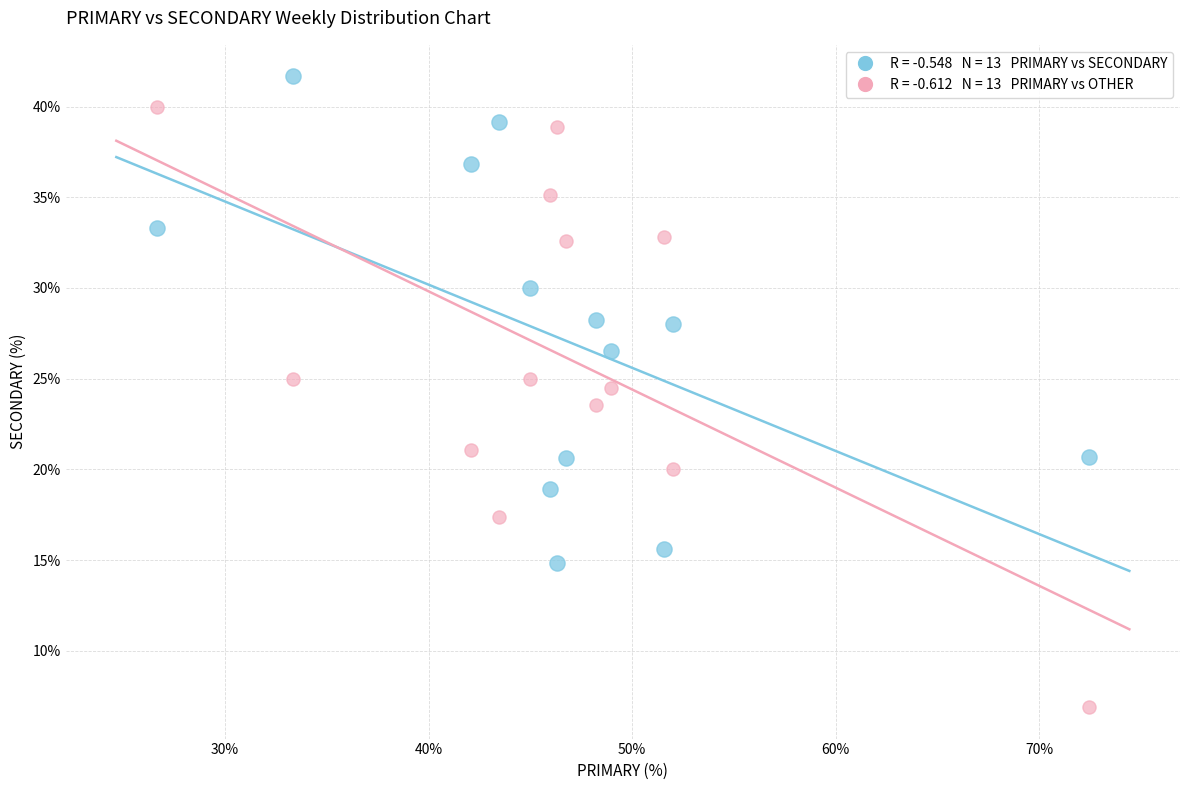

Across all data points, what is the range of Y values (max minus min)?

34.8